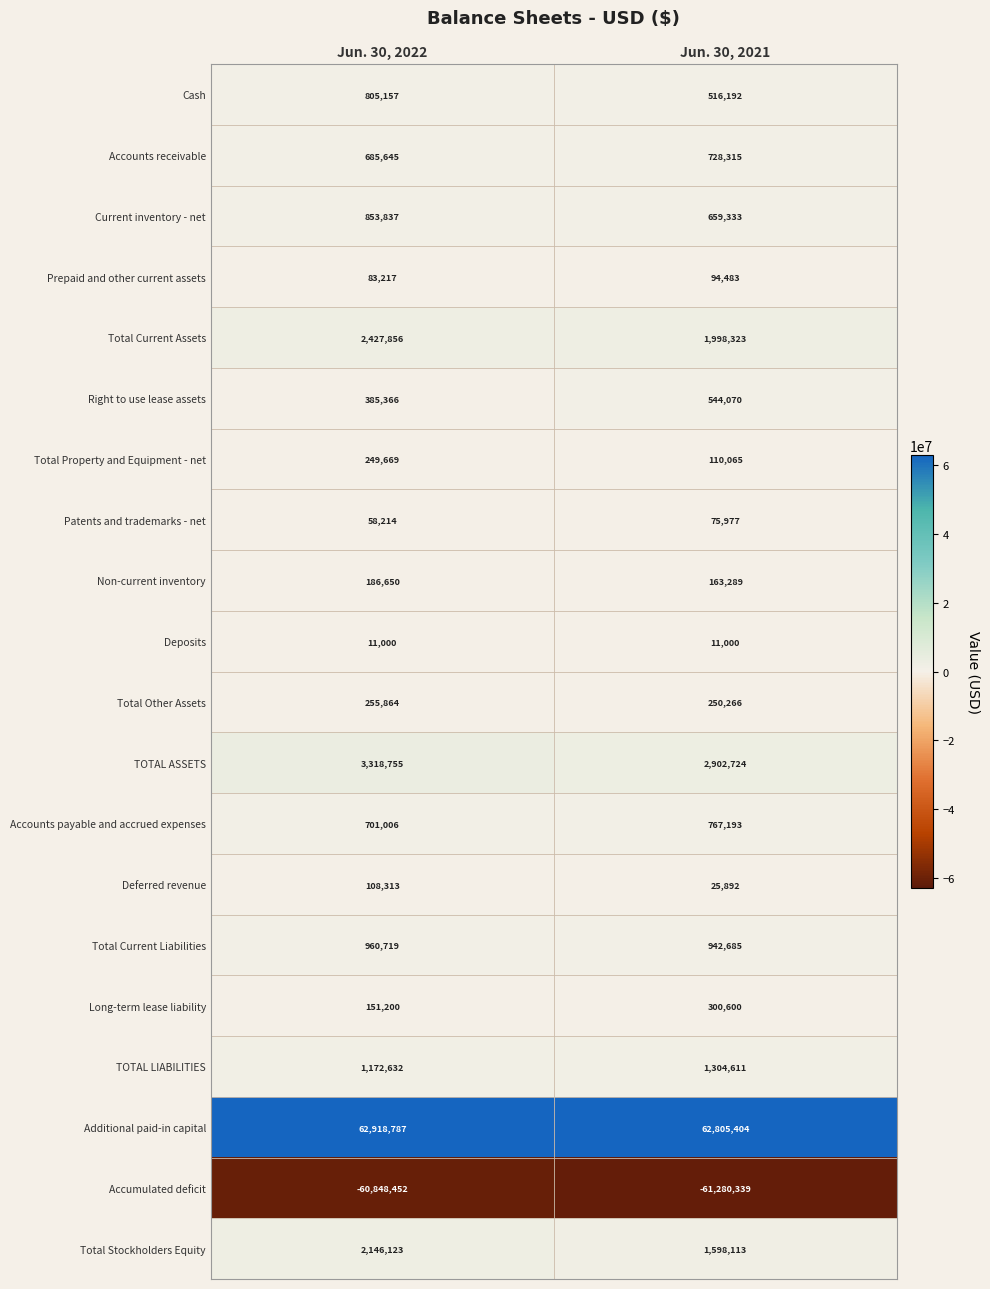

At which label is Non-current inventory closest to 174969?

Jun. 30, 2021